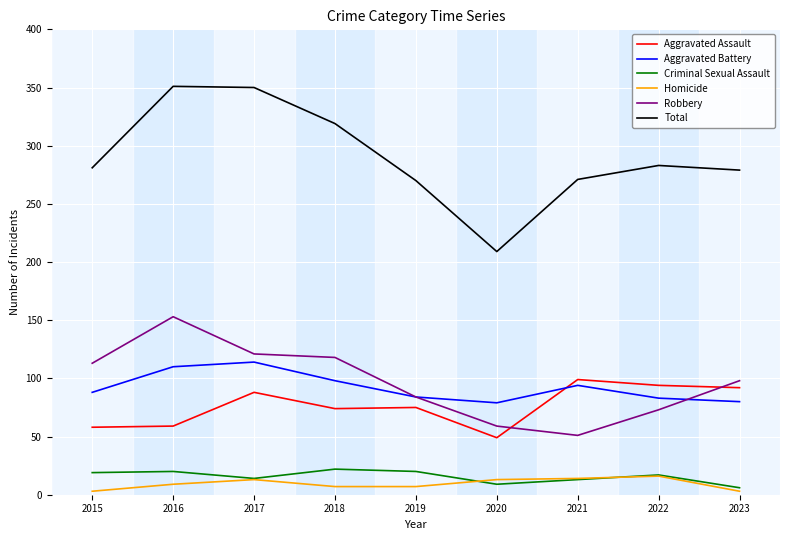

What are all the series names shown in the legend?

Aggravated Assault, Aggravated Battery, Criminal Sexual Assault, Homicide, Robbery, Total